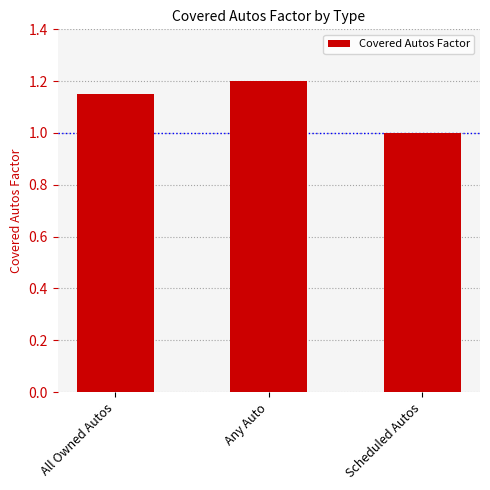

What is the approximate value at Scheduled Autos?

1.0